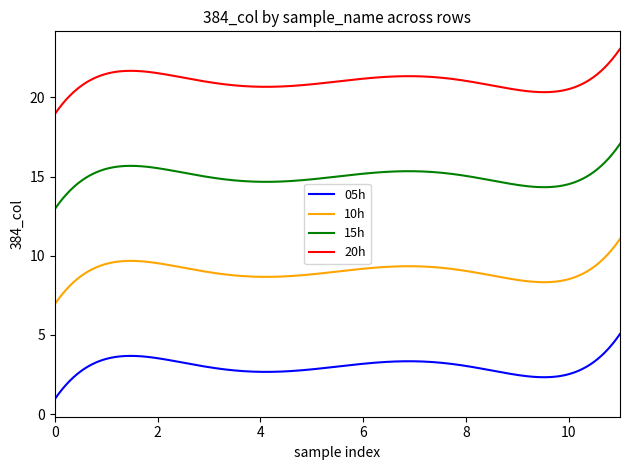

Is this an area chart (filled region under the line)?

No